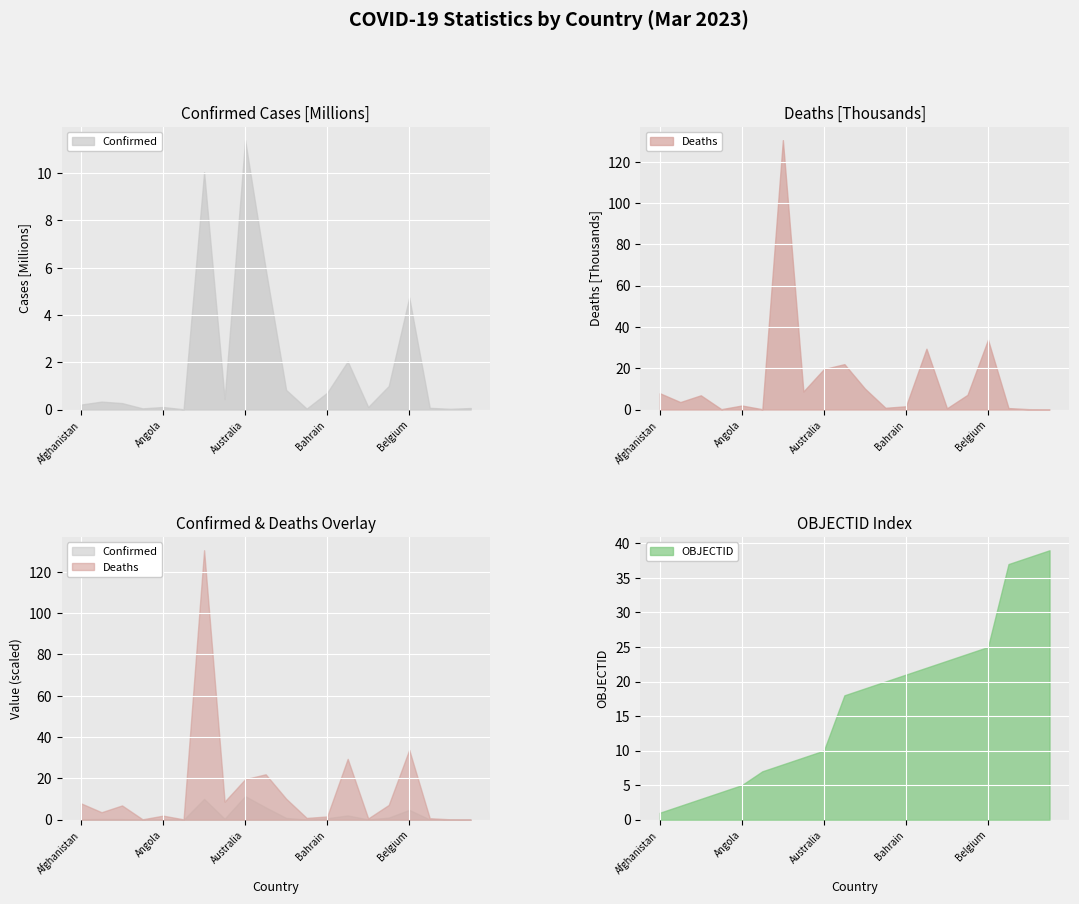

Is it true that Deaths equals 209 at Antigua and Barbuda?

False